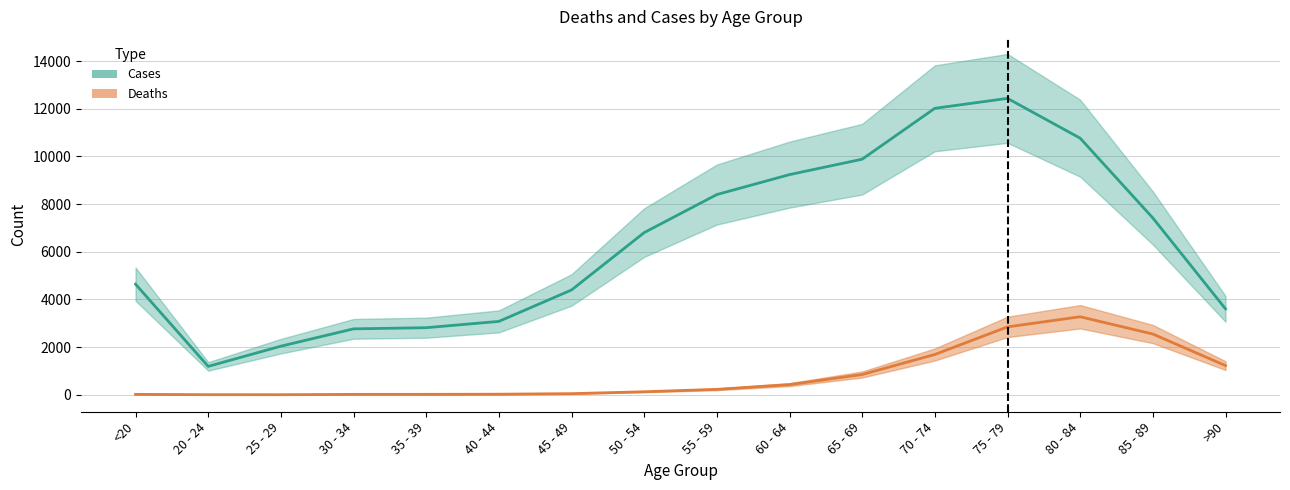

What is the total value across all series at 25 - 29?

2041